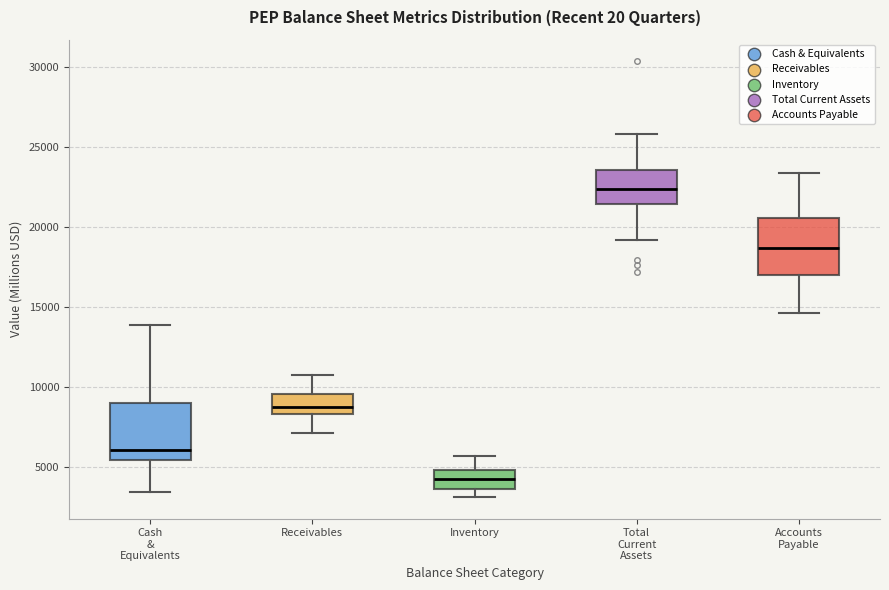

Reading left to right, read every box against the y-axis: the position of its median line, the range the box covers, and the ends of its whiskers. The values are not printed on the chart, so give them approximately, as read against the axis.

Cash & Equivalents: median 6000, box 5500 to 9000, whiskers 3500 to 14000
Receivables: median 9000, box 8500 to 9500, whiskers 7000 to 10500
Inventory: median 4000, box 3500 to 5000, whiskers 3000 to 5500
Total Current Assets: median 22500, box 21500 to 23500, whiskers 19000 to 26000
Accounts Payable: median 18500, box 17000 to 20500, whiskers 14500 to 23500